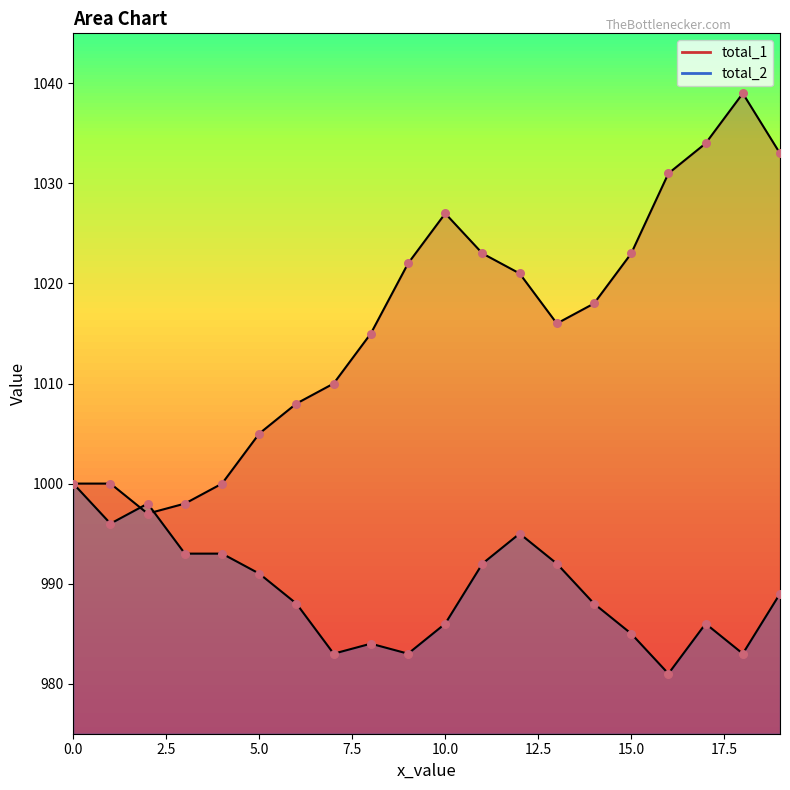

Which series contains the highest Y value?

total_1